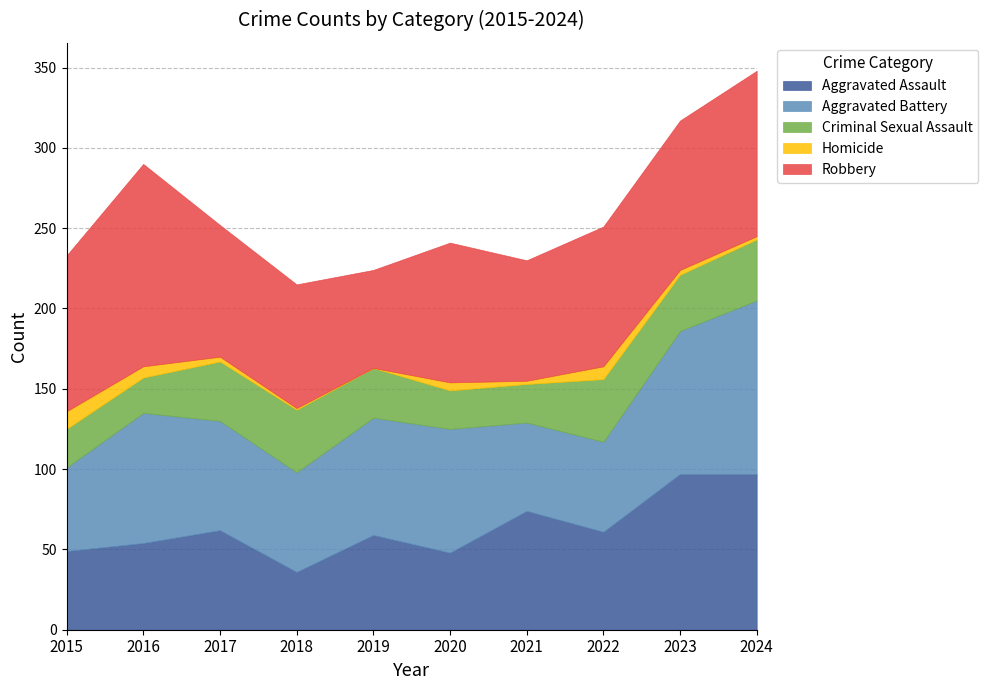

Is it true that Aggravated Assault equals 26 at 2020?

False